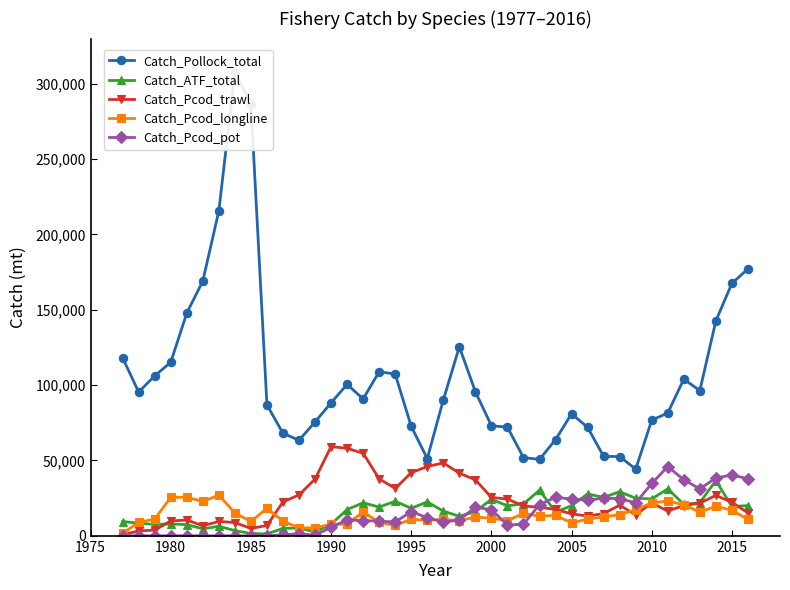

How many values in the Catch_Pcod_trawl series are below 20293?

20